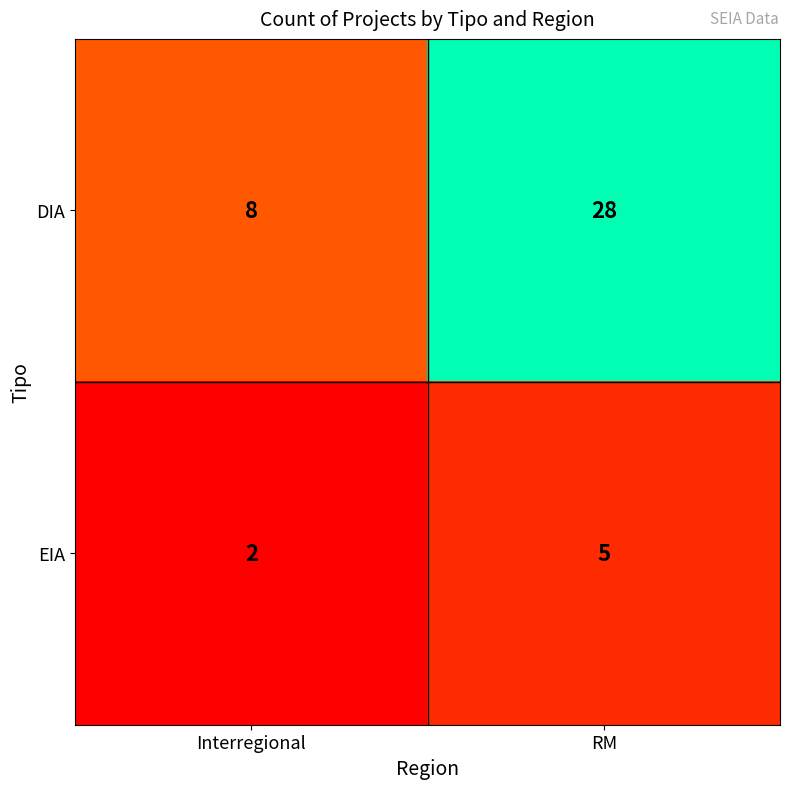

How many series are shown in this chart?

2